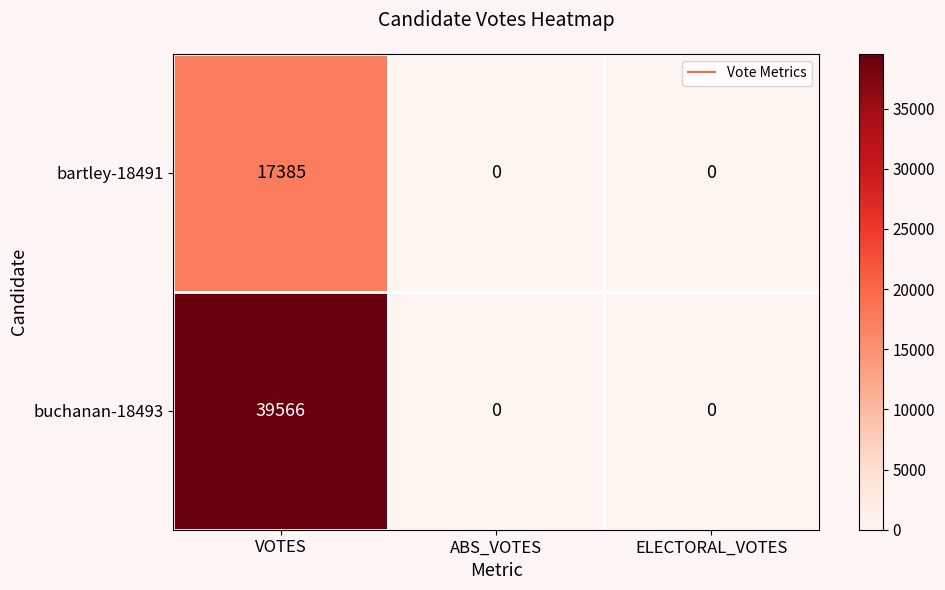

Which series has the largest total across all categories?

buchanan-18493